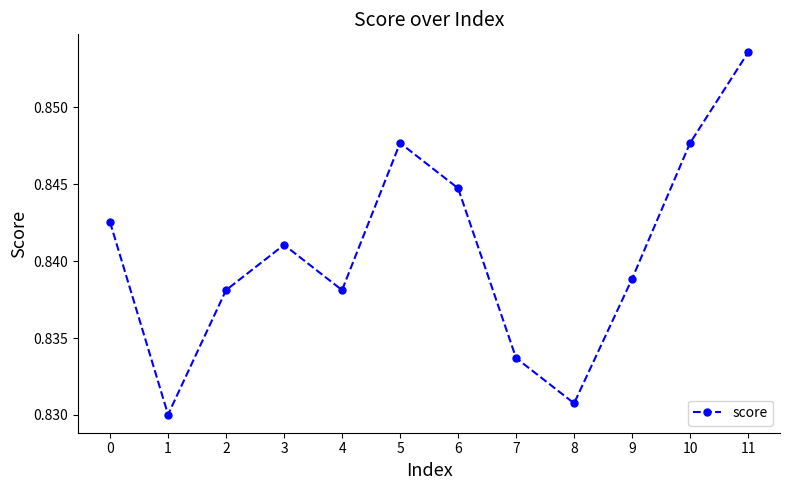

At which category does the data reach its first local peak?

3